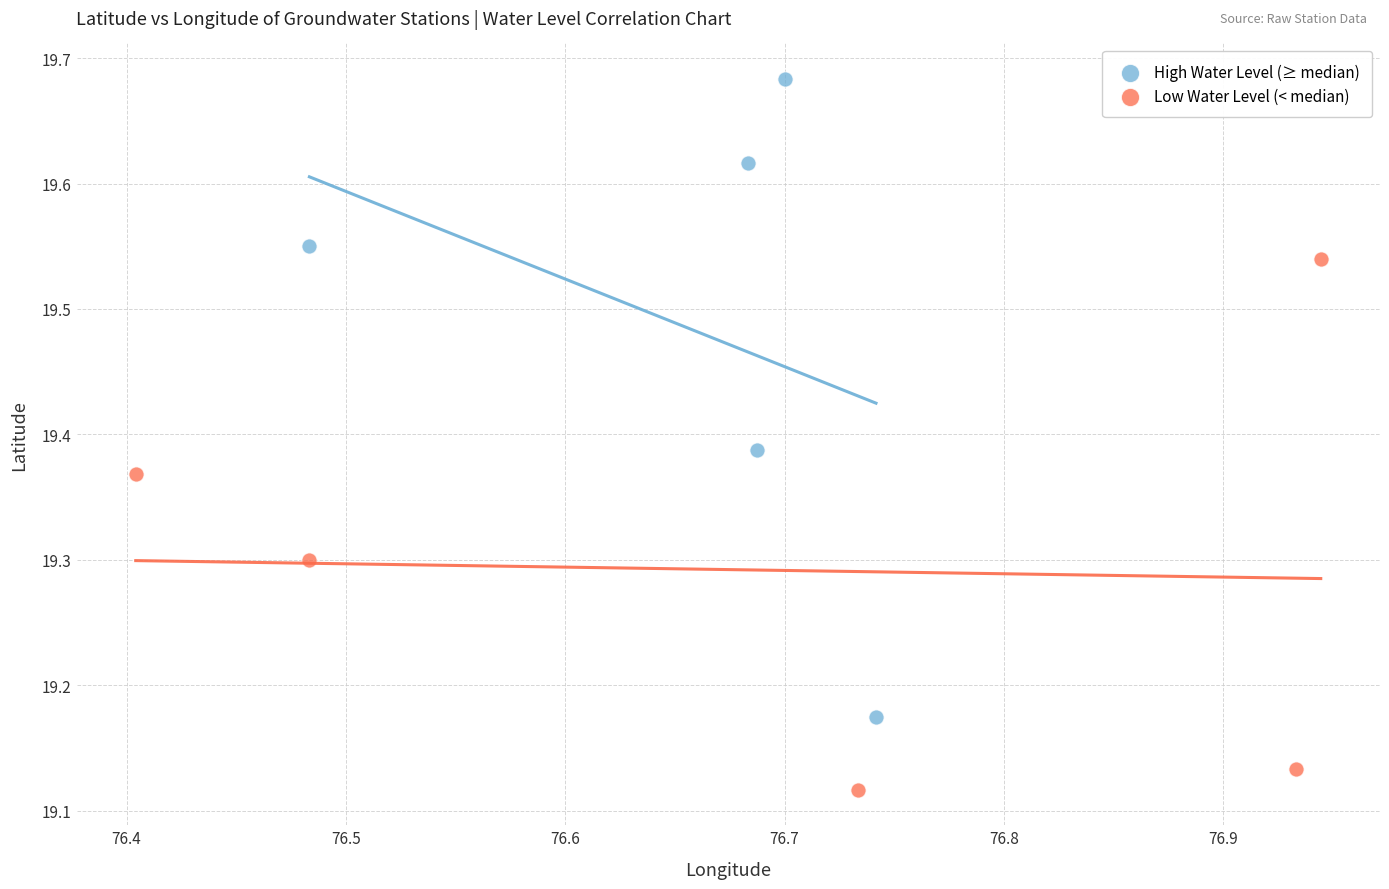

Which series reaches the maximum Y coordinate?

High Water Level (≥ median)